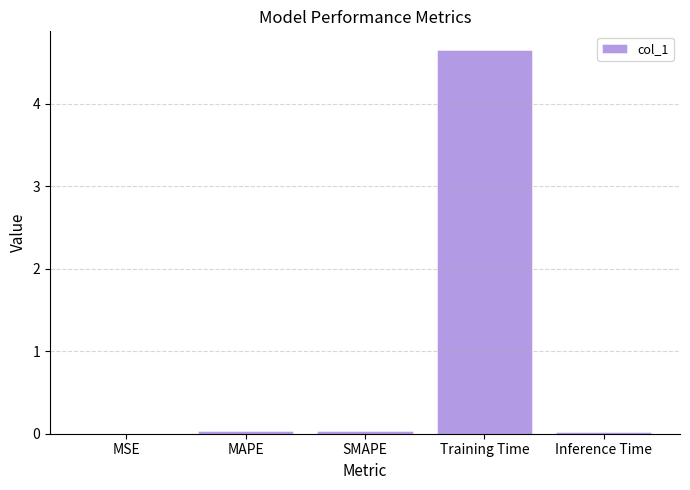

The chart shows a value of 0.0 at Inference Time. True or false?

True